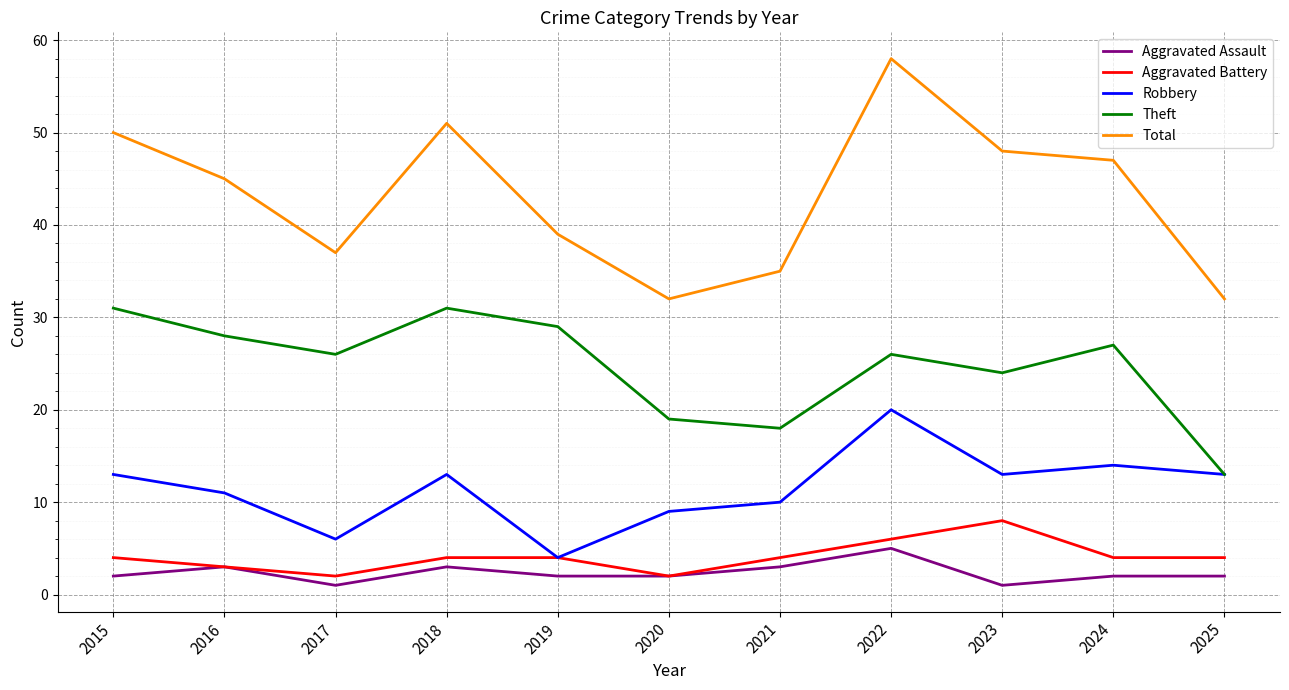

What is the spread (max minus min) of values at 2020?

30